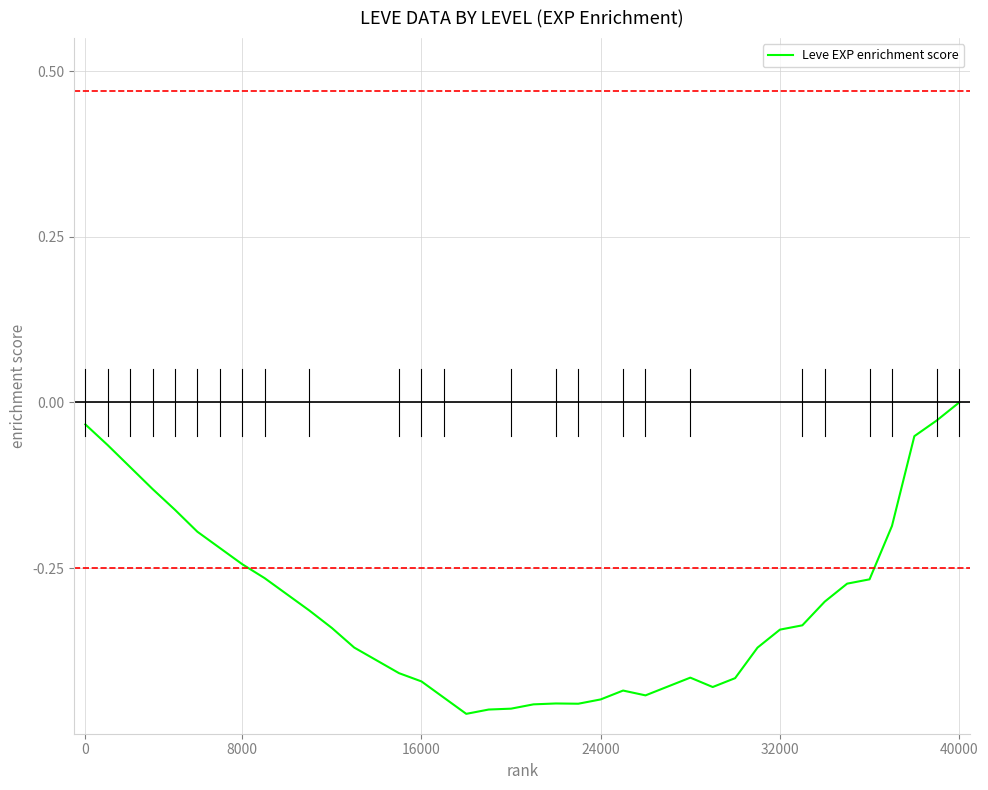

Which category has the highest value across all series?

40000